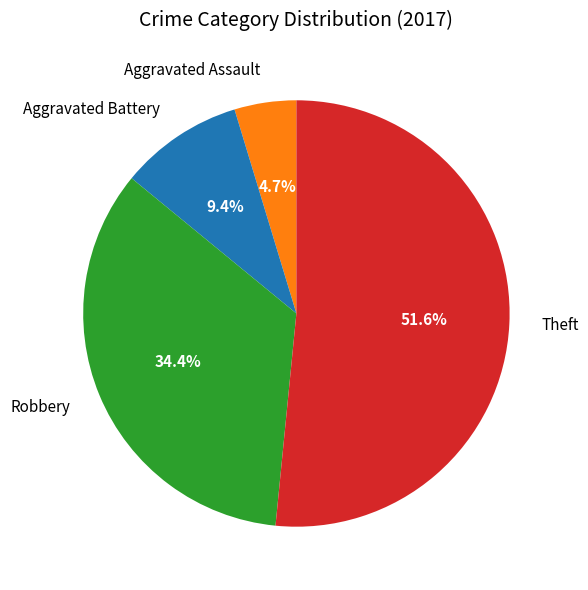

Between Robbery and Aggravated Battery, which is larger?

Robbery